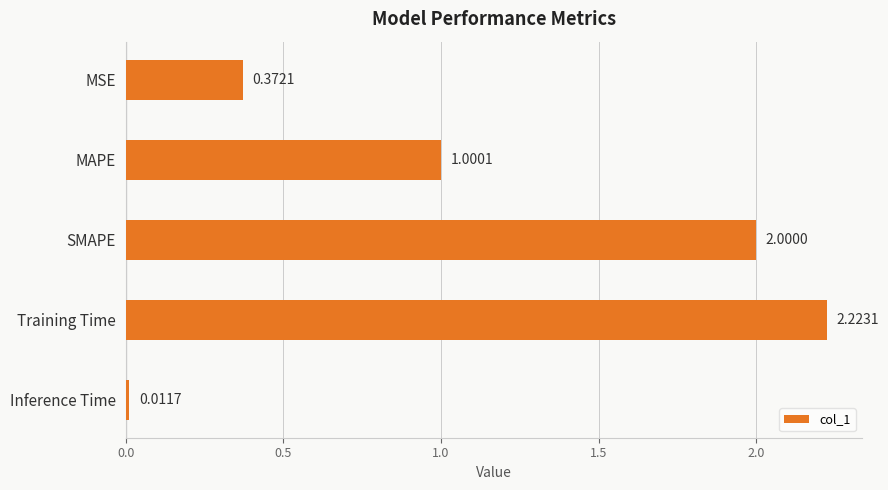

What is the label of the 3rd bar from the top?

SMAPE